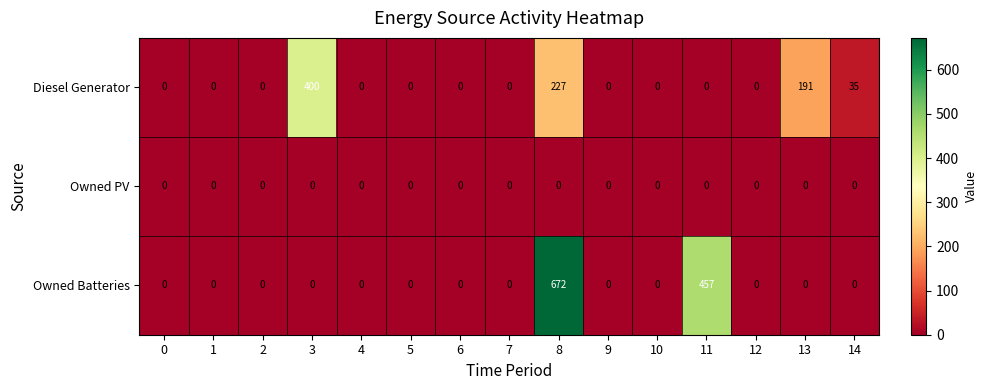

At how many categories does at least one series exceed 220?

3